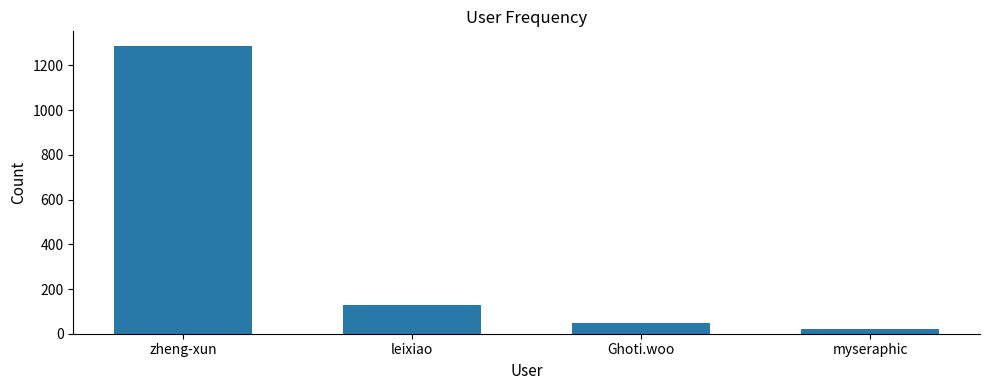

List the labels in order of value, smallest first.

myseraphic, Ghoti.woo, leixiao, zheng-xun